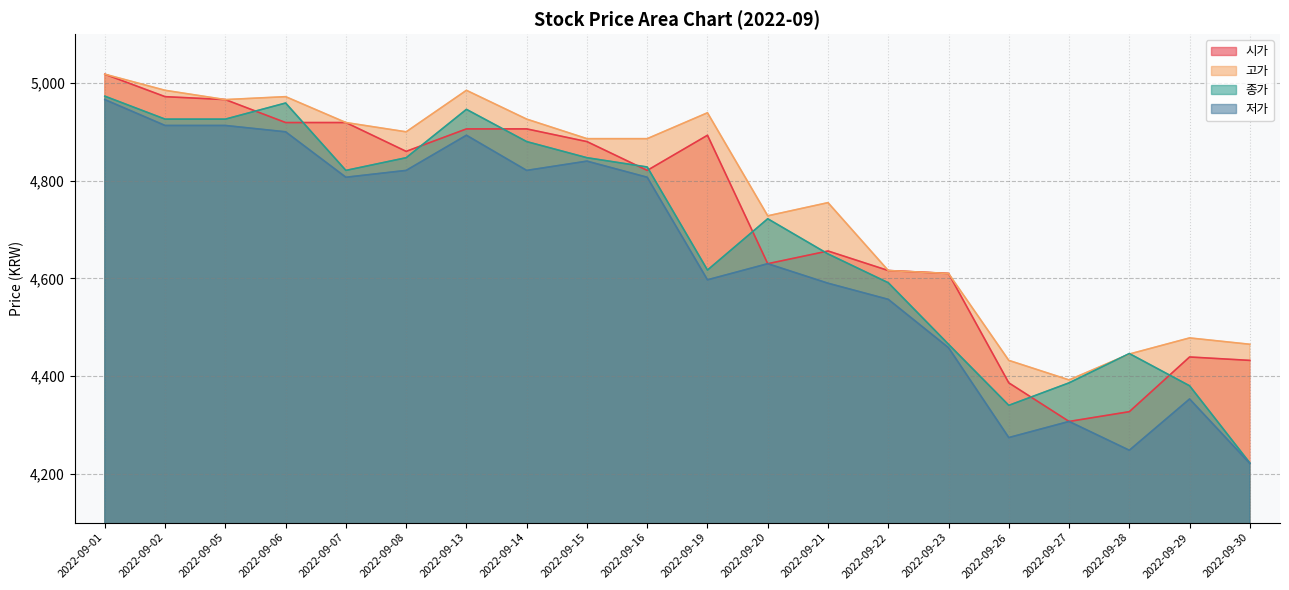

Rank the categories by 저가 value from highest to lowest.

2022-09-01, 2022-09-02, 2022-09-05, 2022-09-06, 2022-09-13, 2022-09-15, 2022-09-08, 2022-09-14, 2022-09-07, 2022-09-16, 2022-09-20, 2022-09-19, 2022-09-21, 2022-09-22, 2022-09-23, 2022-09-29, 2022-09-27, 2022-09-26, 2022-09-28, 2022-09-30